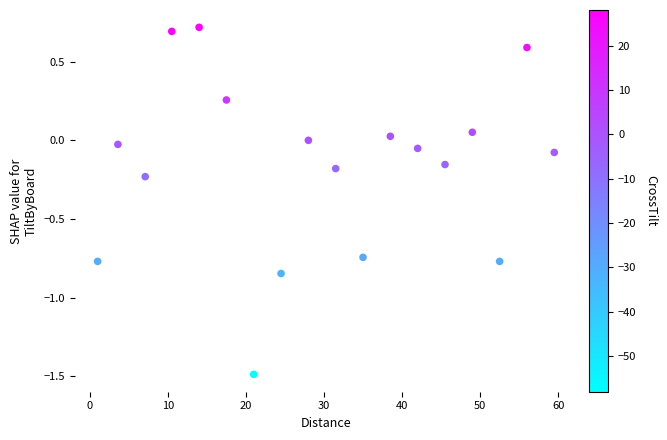

What is the range of X values (max minus min)?

58.5